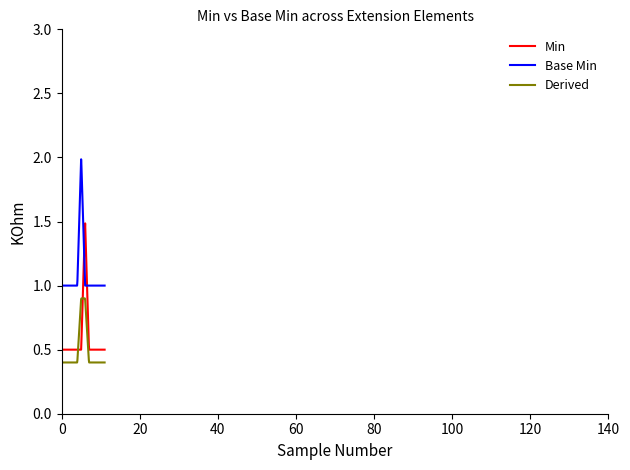

What is the highest value of the Base Min series?

2.0